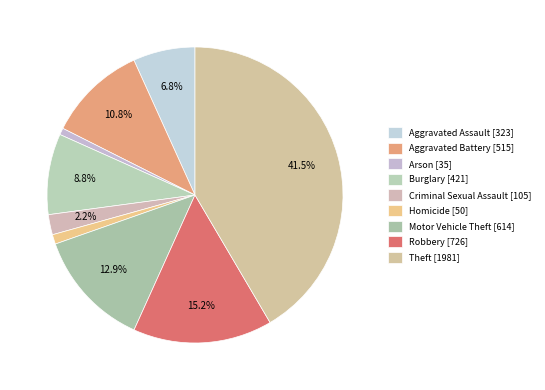

Is the sum of Criminal Sexual Assault and Arson greater than half?

No